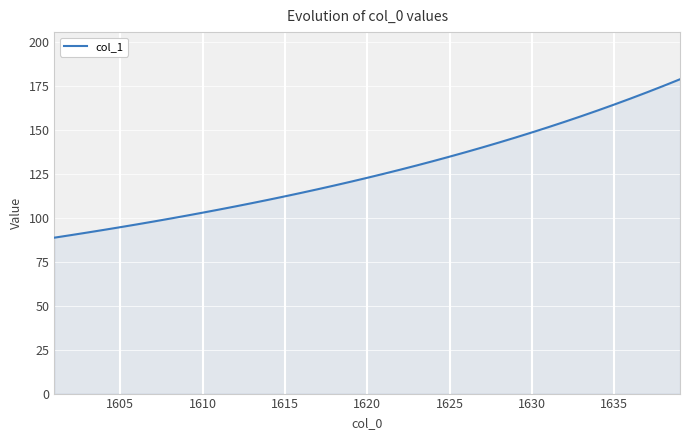

What is the smallest value displayed?

88.7